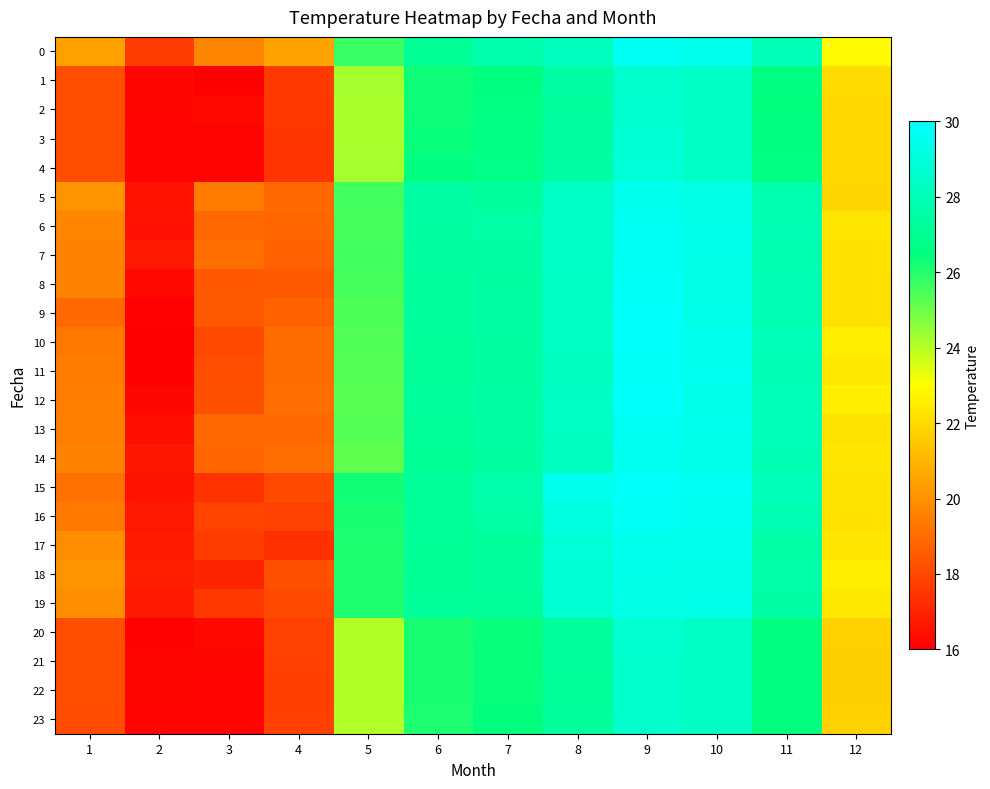

Reading left to right, what are all the values shown in this chart?

0: 1=20.5	2=17.6	3=19.7	4=20.5	5=25.7	6=27.1	7=27.8	8=28.2	9=29.7	10=29.4	11=28.0	12=22.9
1: 1=18.2	2=16.2	3=16.0	4=17.6	5=24.2	6=26.3	7=26.5	8=27.5	9=28.6	10=28.4	11=26.6	12=22.0
2: 1=18.1	2=16.2	3=16.2	4=17.6	5=24.1	6=26.3	7=26.6	8=27.4	9=28.7	10=28.3	11=26.5	12=21.9
3: 1=18.1	2=16.2	3=16.1	4=17.5	5=24.2	6=26.4	7=26.7	8=27.4	9=28.8	10=28.4	11=26.5	12=21.9
4: 1=18.1	2=16.2	3=16.1	4=17.5	5=24.2	6=26.5	7=26.7	8=27.5	9=28.9	10=28.5	11=26.6	12=21.9
5: 1=20.1	2=16.5	3=19.4	4=18.9	5=25.6	6=27.5	7=27.3	8=28.4	9=29.5	10=29.2	11=27.8	12=21.9
6: 1=19.7	2=16.4	3=18.9	4=18.8	5=25.5	6=27.5	7=27.6	8=28.5	9=29.6	10=29.3	11=27.9	12=22.3
7: 1=19.6	2=16.7	3=19.1	4=18.7	5=25.6	6=27.4	7=27.5	8=28.5	9=29.7	10=29.3	11=27.9	12=22.2
8: 1=19.6	2=16.2	3=18.4	4=18.5	5=25.6	6=27.3	7=27.4	8=28.4	9=29.7	10=29.3	11=27.9	12=22.1
9: 1=18.9	2=16.1	3=18.5	4=18.7	5=25.5	6=27.3	7=27.5	8=28.4	9=29.8	10=29.3	11=27.9	12=22.2
10: 1=19.3	2=16.0	3=18.0	4=19.0	5=25.4	6=27.2	7=27.5	8=28.4	9=29.8	10=29.5	11=28.1	12=22.5
11: 1=19.4	2=16.0	3=18.2	4=19.0	5=25.3	6=27.2	7=27.4	8=28.3	9=29.7	10=29.5	11=28.0	12=22.4
12: 1=19.5	2=16.2	3=18.2	4=19.1	5=25.3	6=27.3	7=27.5	8=28.4	9=29.8	10=29.4	11=28.0	12=22.6
13: 1=19.5	2=16.4	3=18.9	4=18.9	5=25.3	6=27.2	7=27.5	8=28.3	9=29.6	10=29.4	11=28.1	12=22.3
14: 1=19.6	2=16.6	3=18.8	4=19.1	5=25.2	6=27.1	7=27.5	8=28.2	9=29.6	10=29.3	11=27.9	12=22.3
15: 1=19.1	2=16.5	3=17.4	4=18.0	5=26.2	6=27.3	7=27.7	8=29.5	9=29.8	10=29.6	11=28.1	12=22.3
16: 1=19.4	2=16.7	3=17.9	4=17.8	5=26.1	6=27.2	7=27.6	8=29.2	9=29.7	10=29.6	11=27.9	12=22.2
17: 1=19.9	2=16.8	3=17.7	4=17.3	5=26.1	6=27.1	7=27.3	8=28.9	9=29.5	10=29.4	11=27.6	12=22.3
18: 1=20.1	2=16.9	3=17.0	4=18.2	5=26.1	6=27.1	7=27.3	8=28.8	9=29.3	10=29.3	11=27.6	12=22.5
19: 1=19.9	2=16.7	3=17.6	4=18.0	5=26.1	6=27.2	7=27.2	8=28.8	9=29.2	10=29.3	11=27.5	12=22.4
20: 1=18.2	2=16.1	3=16.2	4=17.8	5=24.1	6=26.2	7=26.4	8=27.3	9=28.7	10=28.4	11=26.5	12=21.8
21: 1=18.2	2=16.2	3=16.2	4=17.8	5=24.1	6=26.1	7=26.4	8=27.3	9=28.6	10=28.4	11=26.5	12=21.7
22: 1=18.2	2=16.2	3=16.1	4=17.7	5=24.1	6=26.1	7=26.4	8=27.2	9=28.6	10=28.4	11=26.5	12=21.7
23: 1=18.1	2=16.1	3=16.1	4=17.8	5=24.1	6=26.1	7=26.4	8=27.3	9=28.6	10=28.4	11=26.5	12=21.8